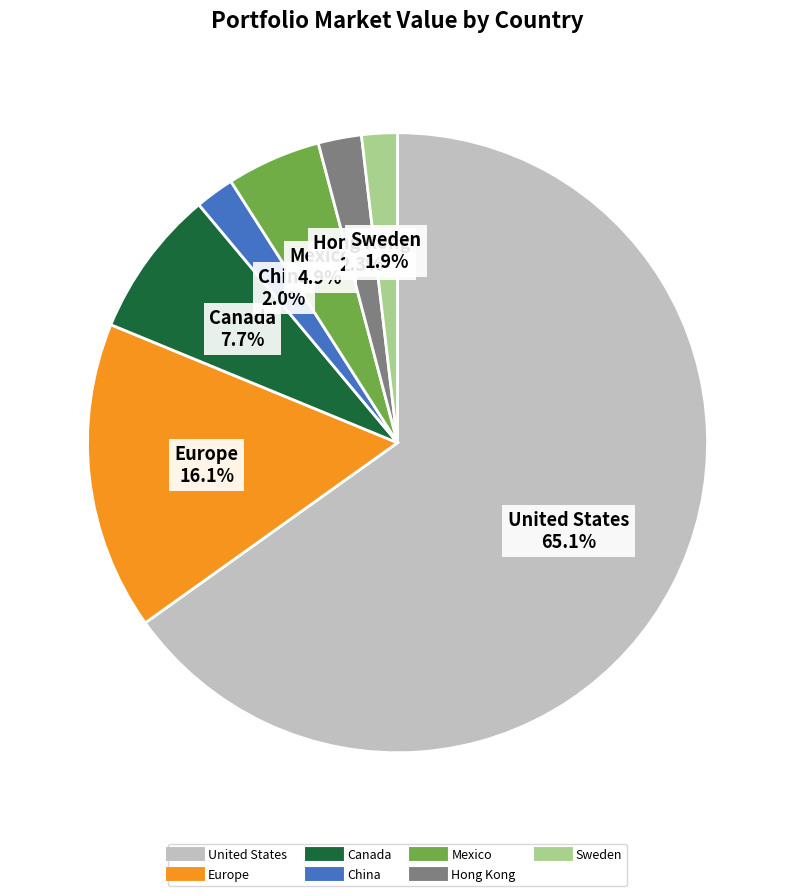

To the nearest percent, what is the average slice percentage?

14%